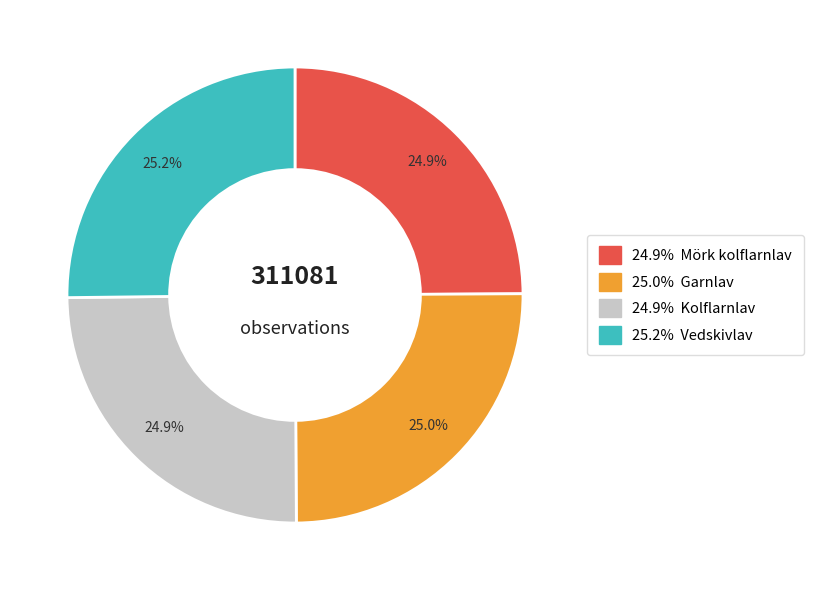

Is there a majority slice in this chart?

No